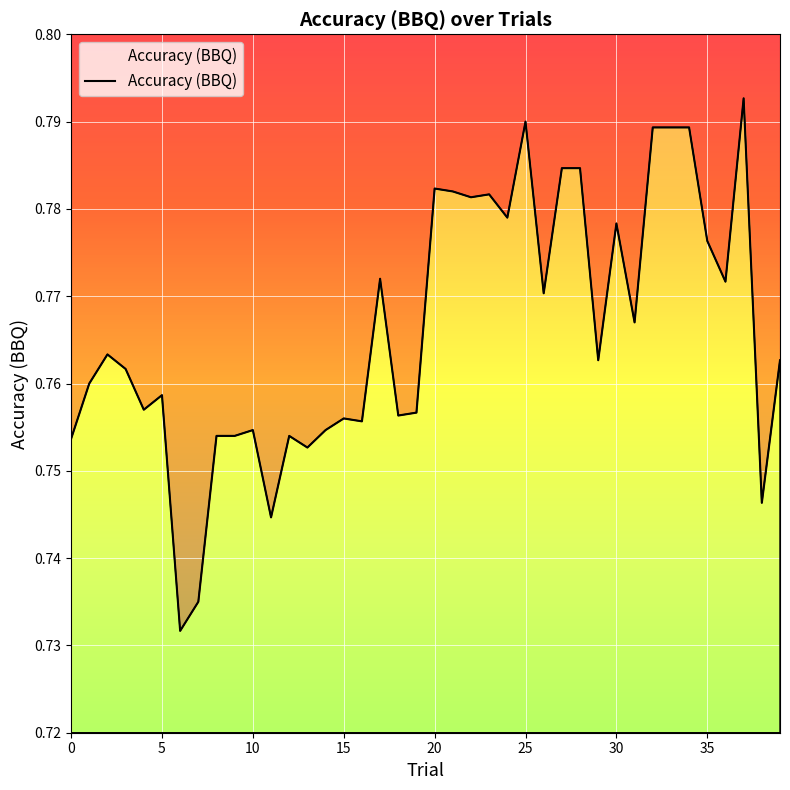

How many interior local valleys (lower than both neighbors) does the data have?

13